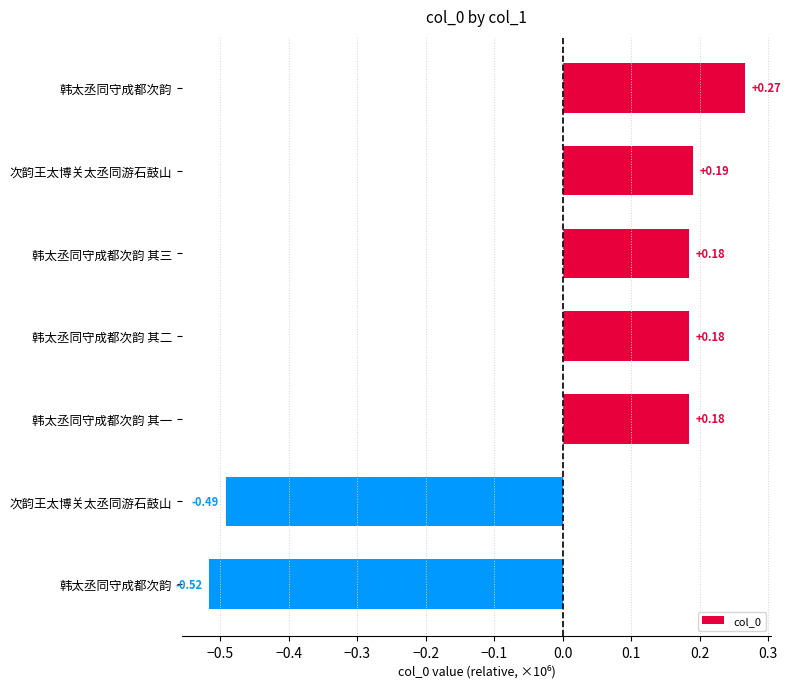

How many bars are there in total?

7